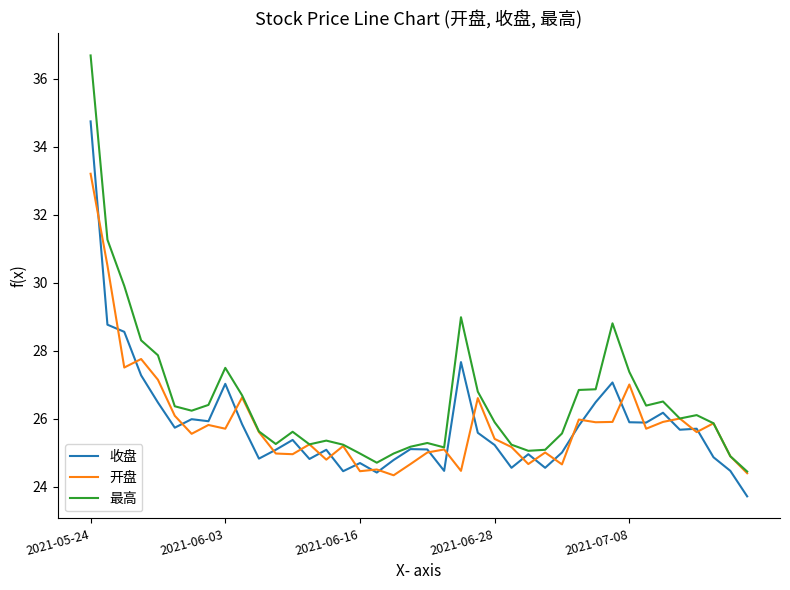

Which series has the largest total across all categories?

最高